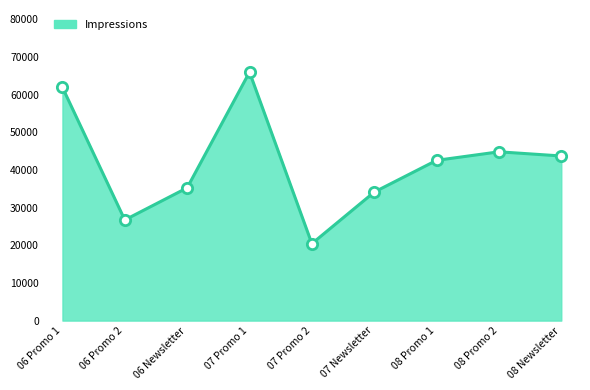

Between 07 Newsletter and 08 Promo 2, which is larger?

08 Promo 2